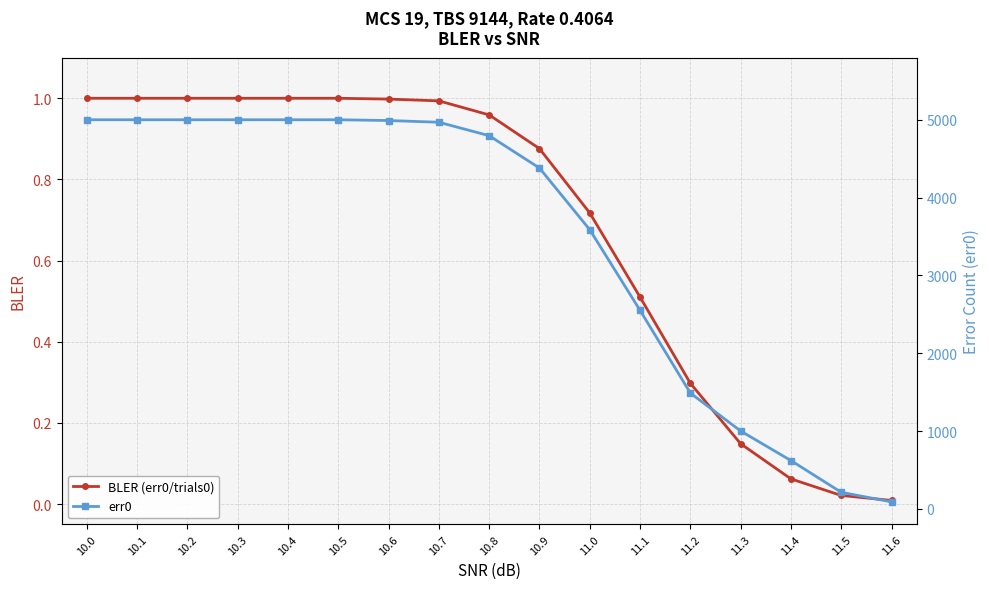

Is it true that err0 equals 5002.0 at 10.2?

True